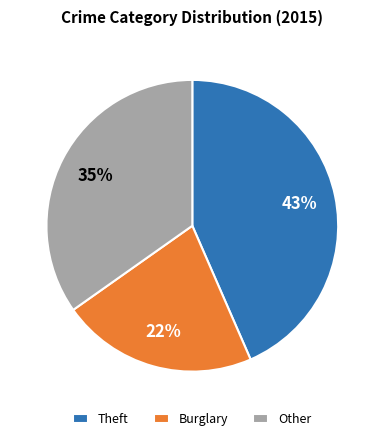

How many segments does this pie chart have?

3